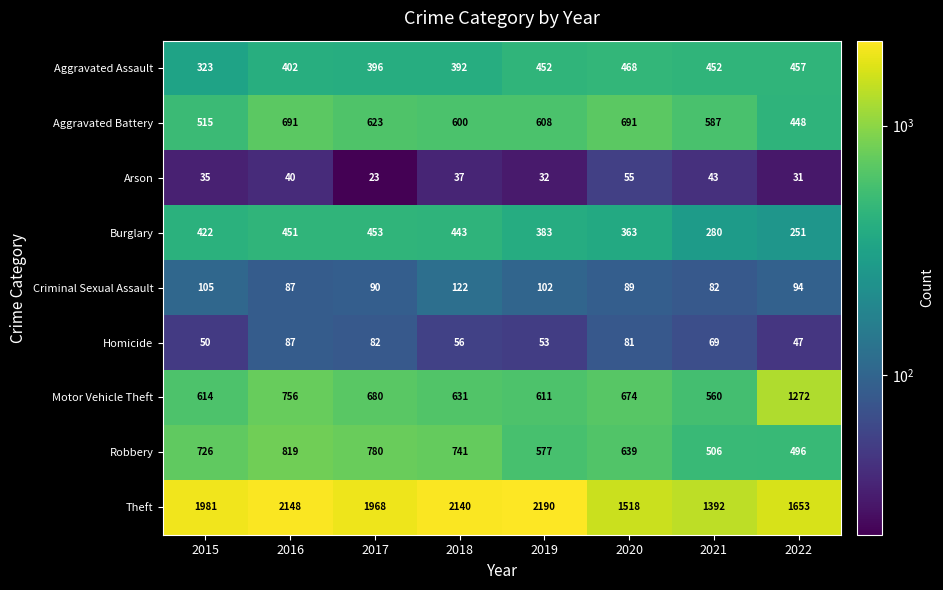

How many series are shown in this chart?

9